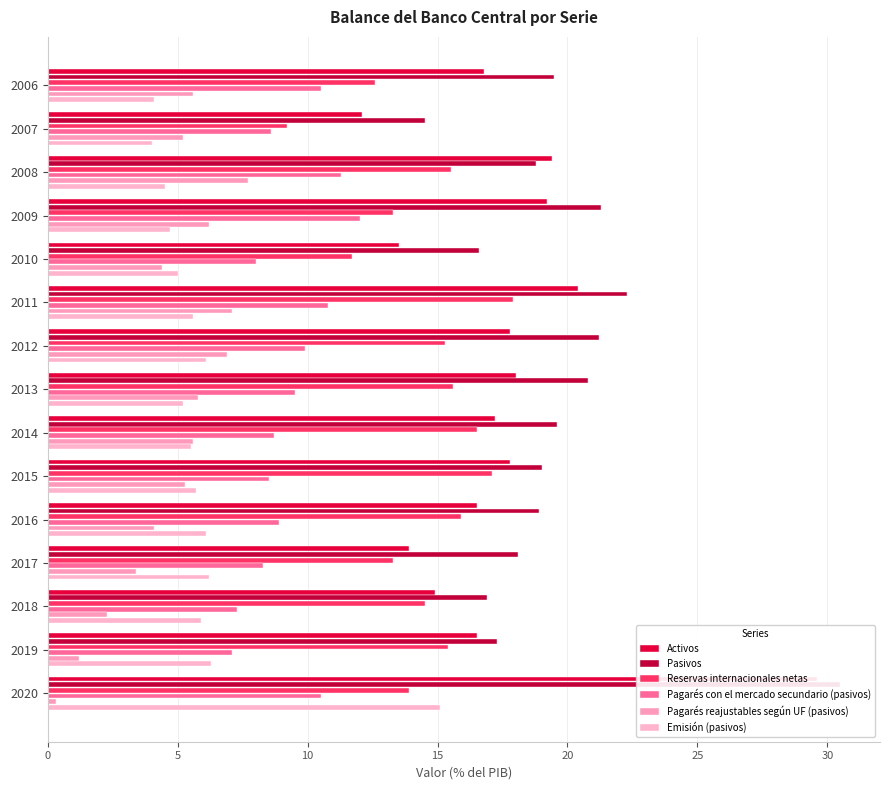

What is the sum of all Activos values?

263.6